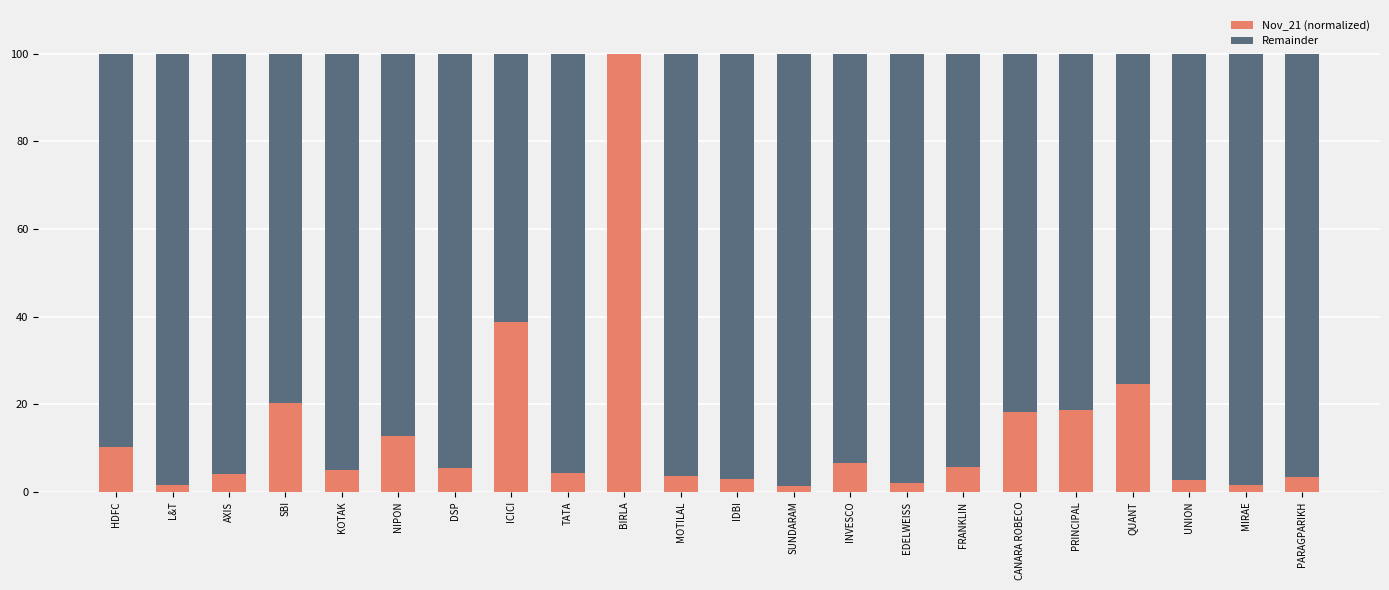

What is the total value across all series at BIRLA?

100.0